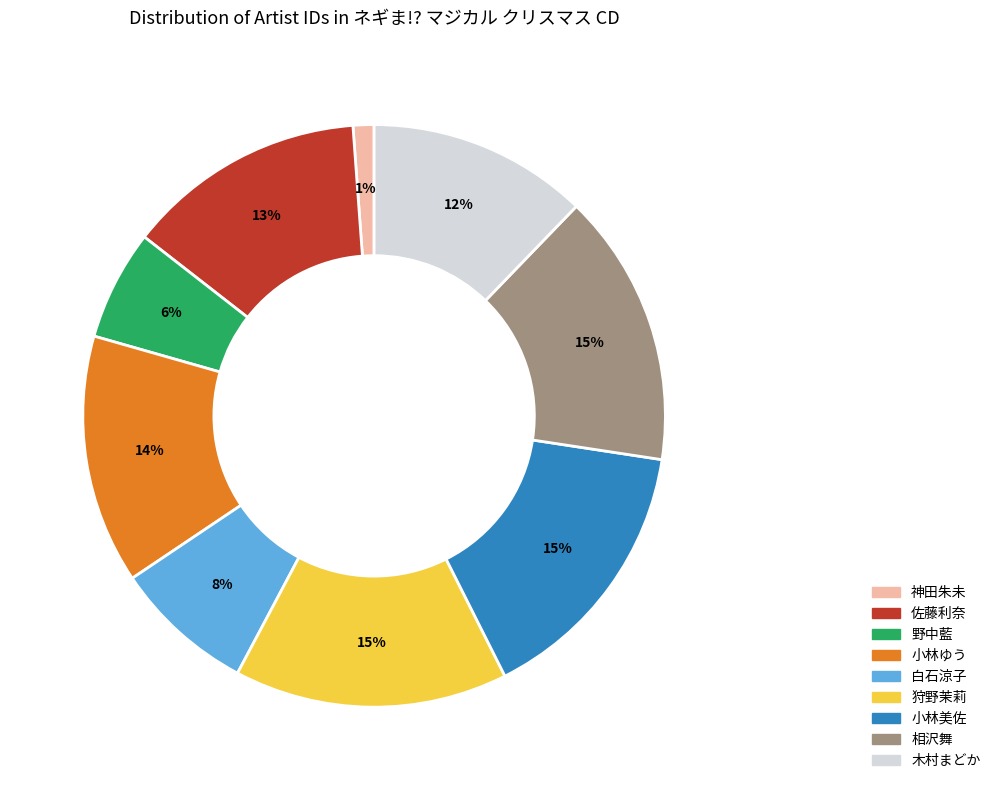

How many segments does this pie chart have?

9